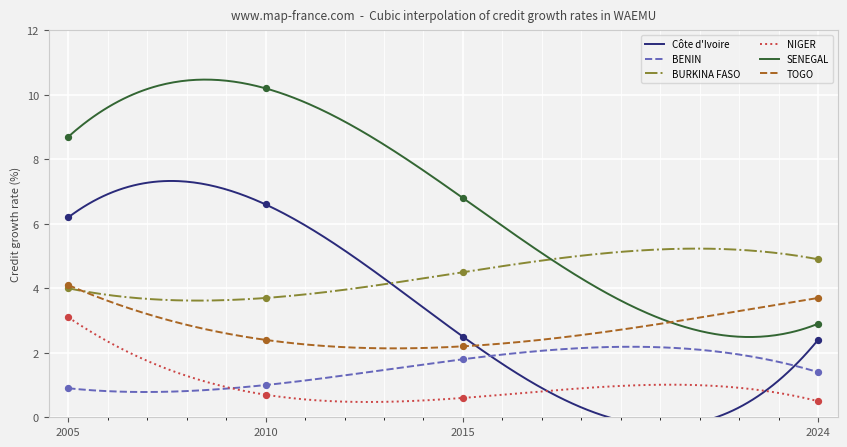

Which series contains the highest Y value?

SENEGAL